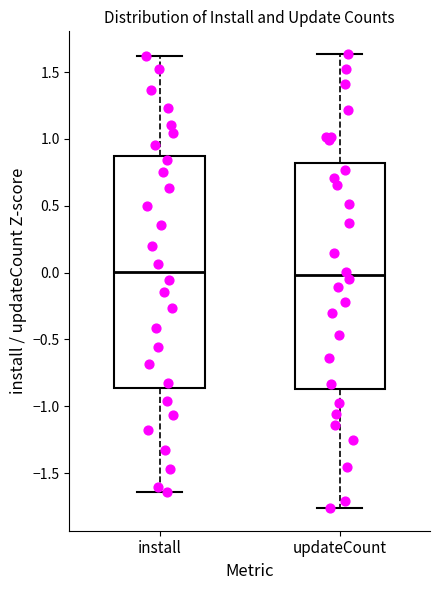

Where does the median line of the box for install sit on the y-axis? The values are not printed on the chart, so give them approximately, as read against the axis.

0.00